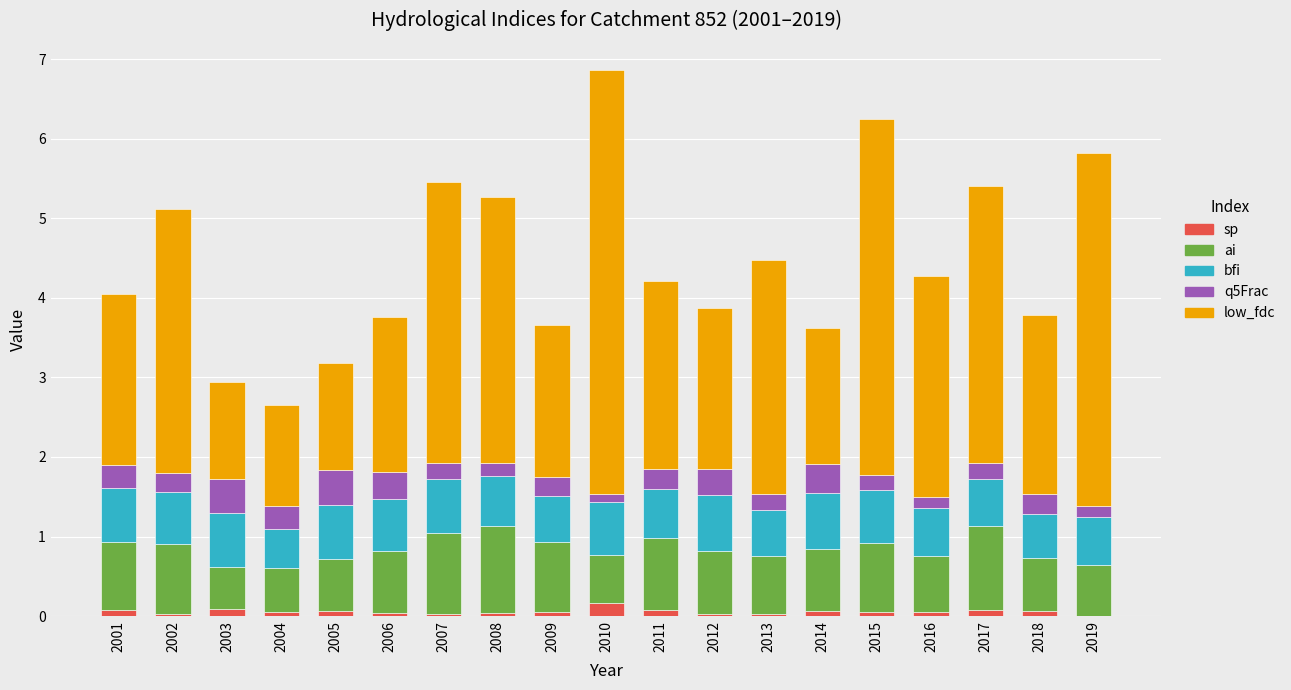

At which category is the sum across all series the highest?

2010